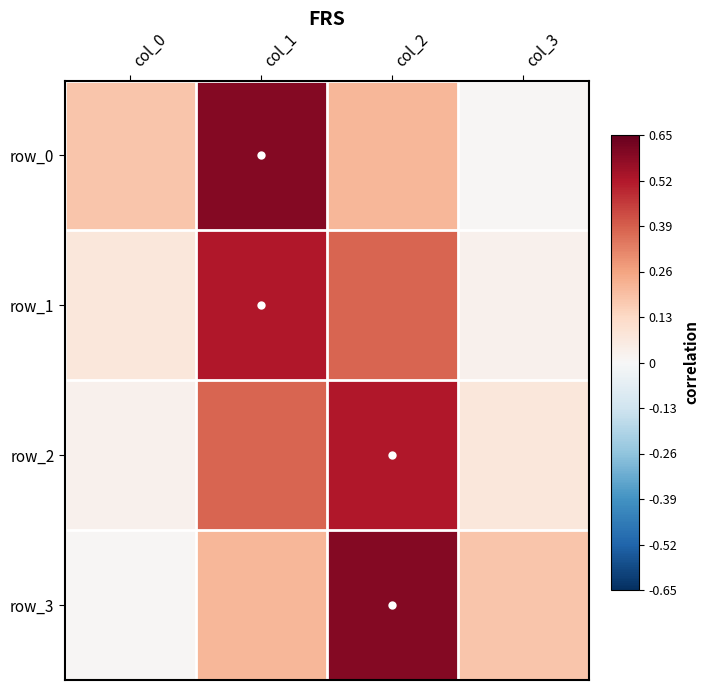

What is the sum of the row_3 values at col_2 and col_0?

0.6